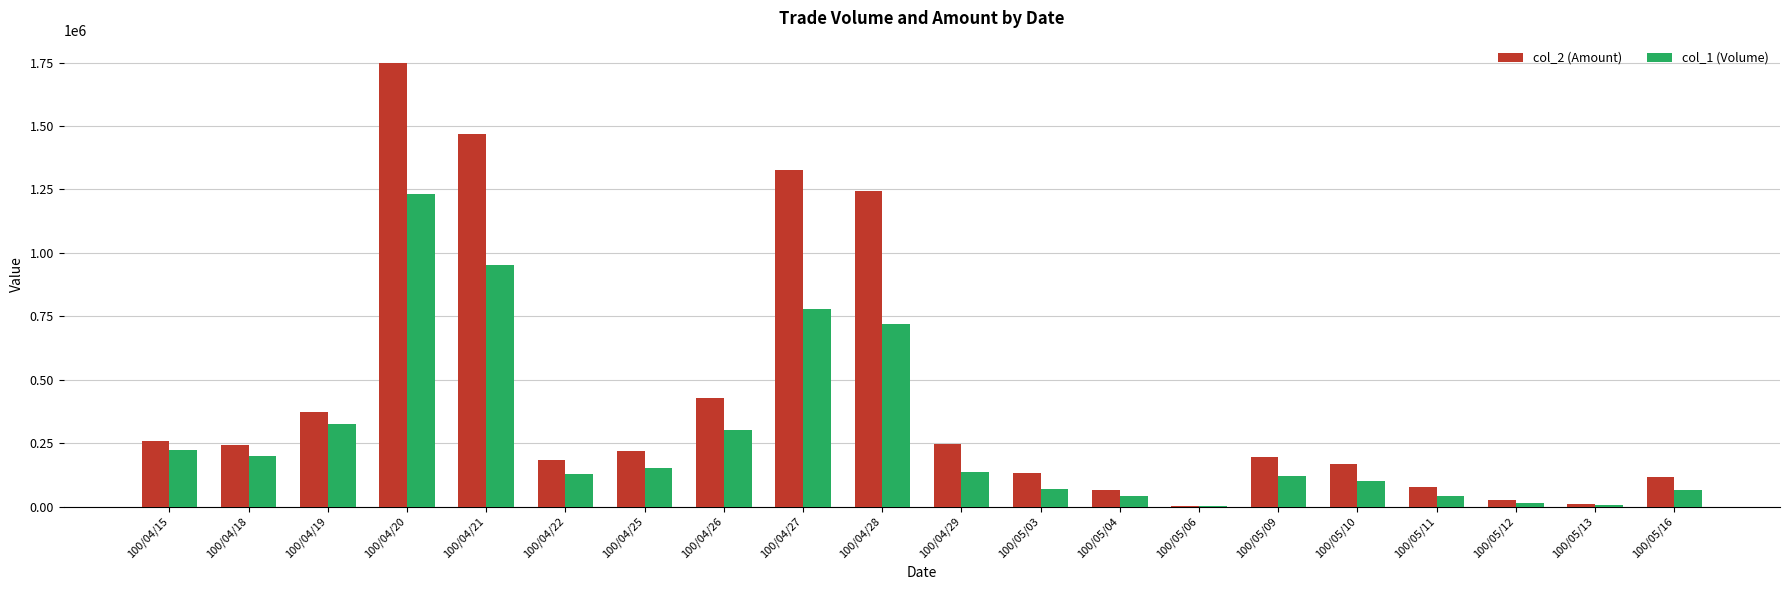

Between 100/04/21 and 100/04/26, which series saw the biggest shift?

col_2 (Amount)